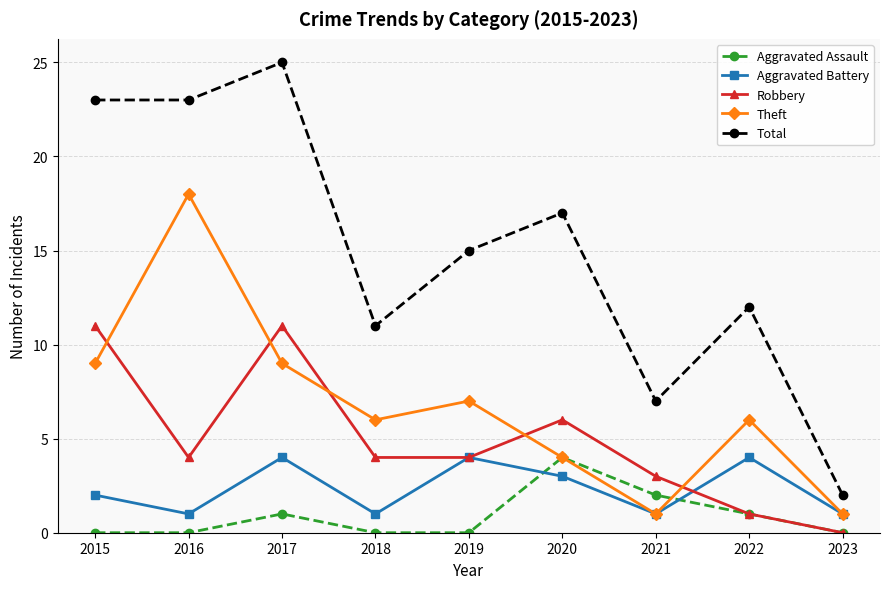

True or false: Total and Aggravated Battery cross at least once.

False